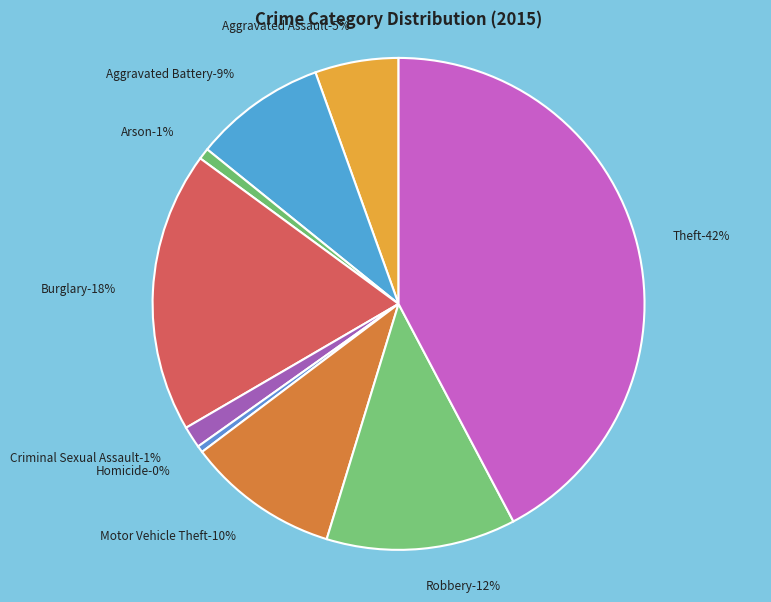

What percentage do Theft and Robbery together represent?

54.7%